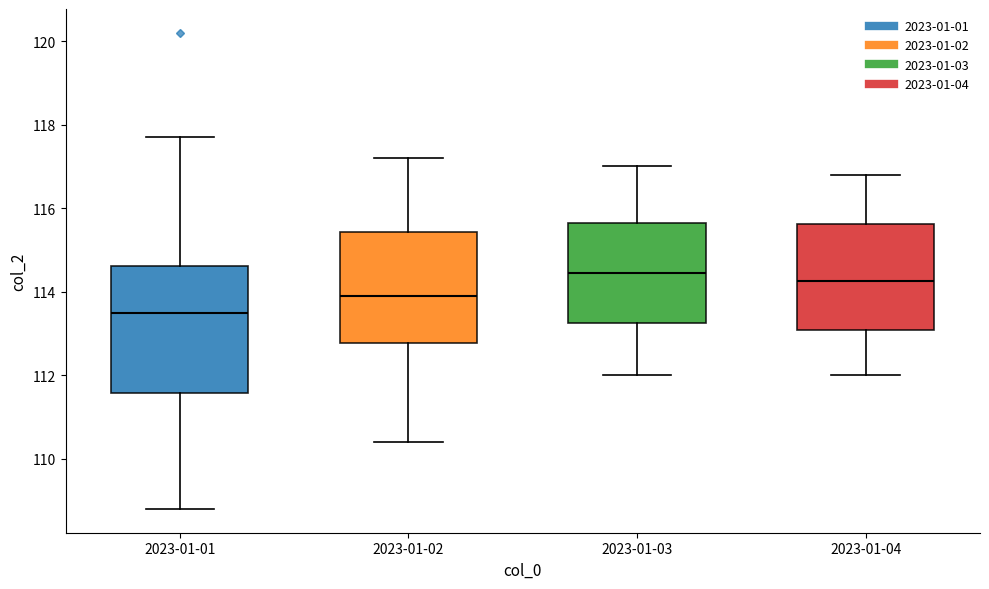

Reading left to right, read every box against the y-axis: the position of its median line, the range the box covers, and the ends of its whiskers. The values are not printed on the chart, so give them approximately, as read against the axis.

2023-01-01: median 113.6, box 111.6 to 114.6, whiskers 108.8 to 117.8
2023-01-02: median 114.0, box 112.8 to 115.4, whiskers 110.4 to 117.2
2023-01-03: median 114.4, box 113.2 to 115.6, whiskers 112.0 to 117.0
2023-01-04: median 114.2, box 113.0 to 115.6, whiskers 112.0 to 116.8